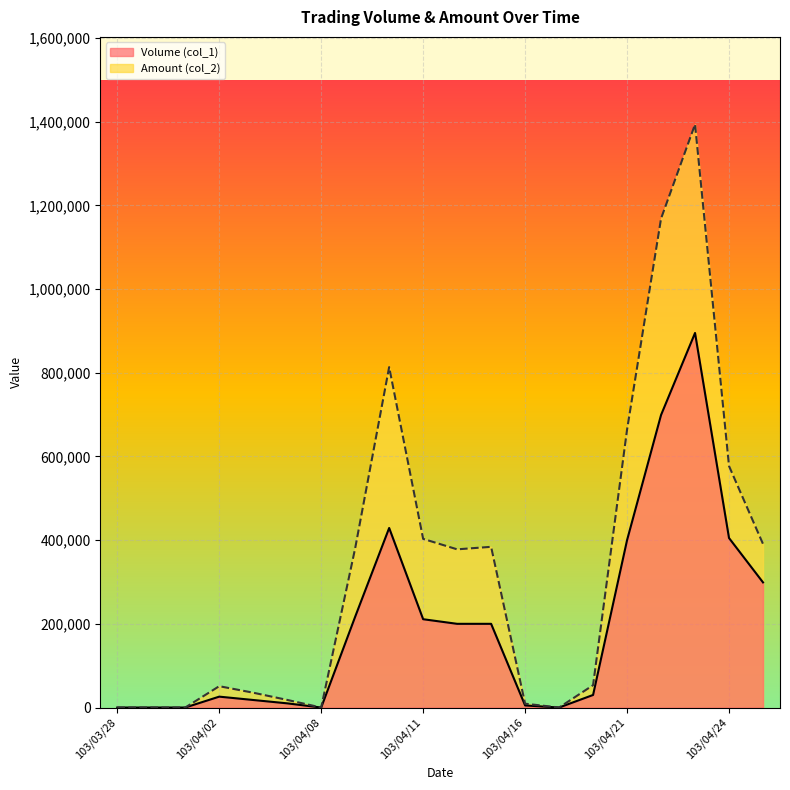

What is the difference between the highest and lowest values at 103/04/22?

469300